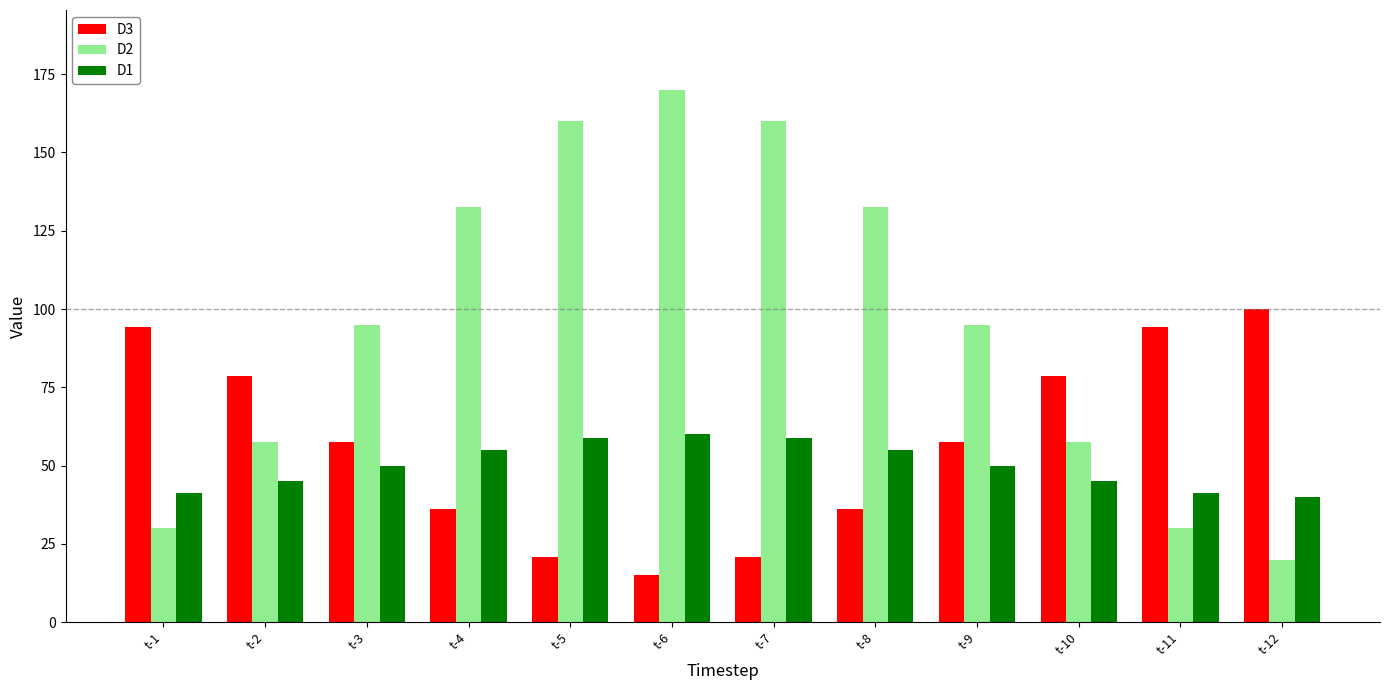

What is the smallest value displayed?

15.0